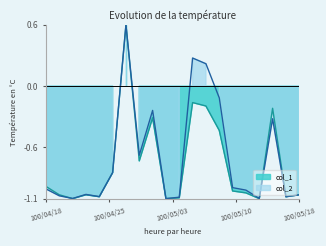

The col_1 series shows -1.1 at 100/05/03. True or false?

True